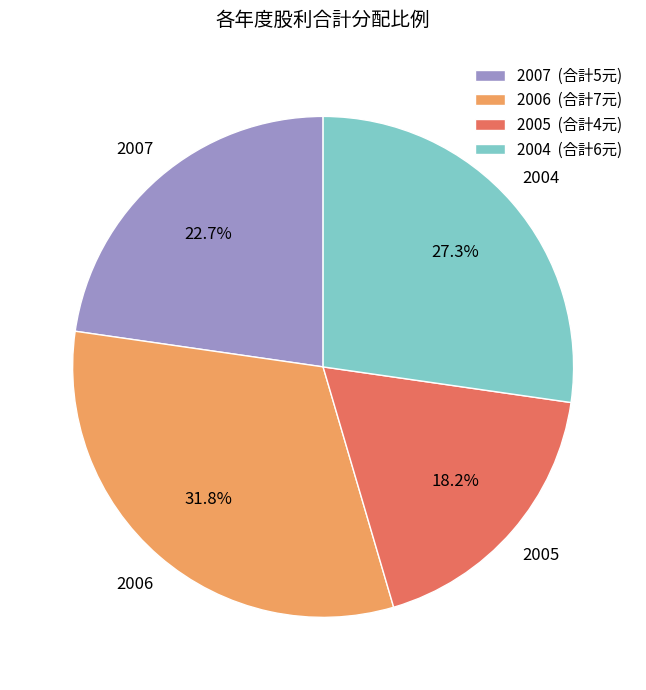

Which category has the smallest portion of the pie?

2005 (合計4元)